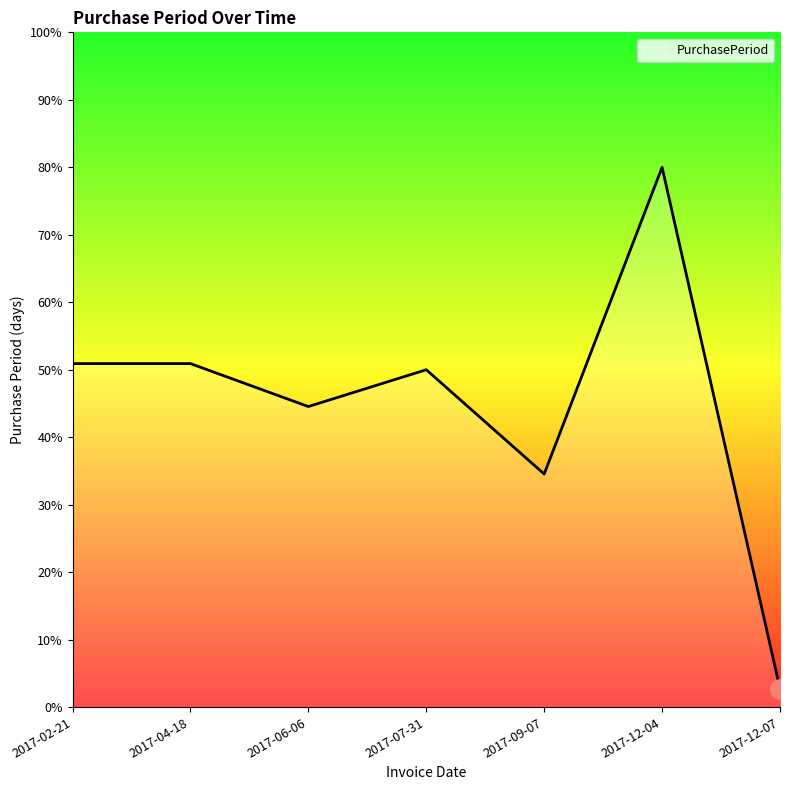

Reading right to left, list all the values displayed in this chart.

2017-12-07=2.7	2017-12-04=80.0	2017-09-07=34.5	2017-07-31=50.0	2017-06-06=44.5	2017-04-18=50.9	2017-02-21=50.9